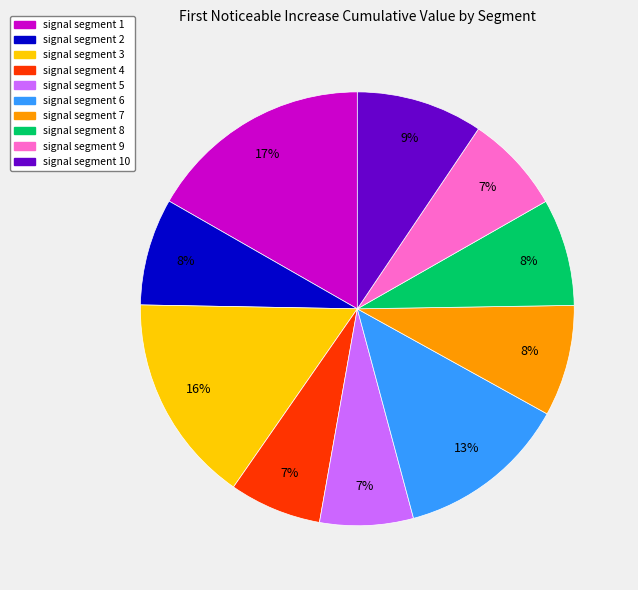

Does any single category account for the majority?

No